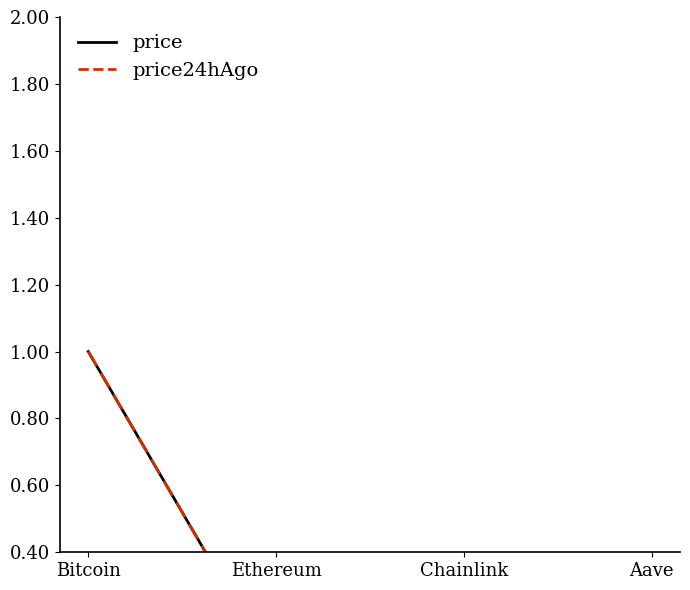

The price series shows 0.0 at Chainlink. True or false?

False